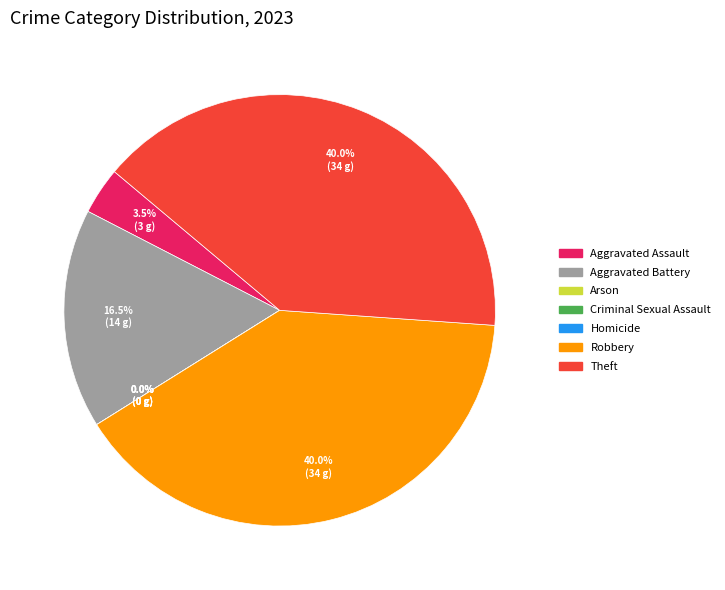

What is the change in value from Arson to Robbery?

+34